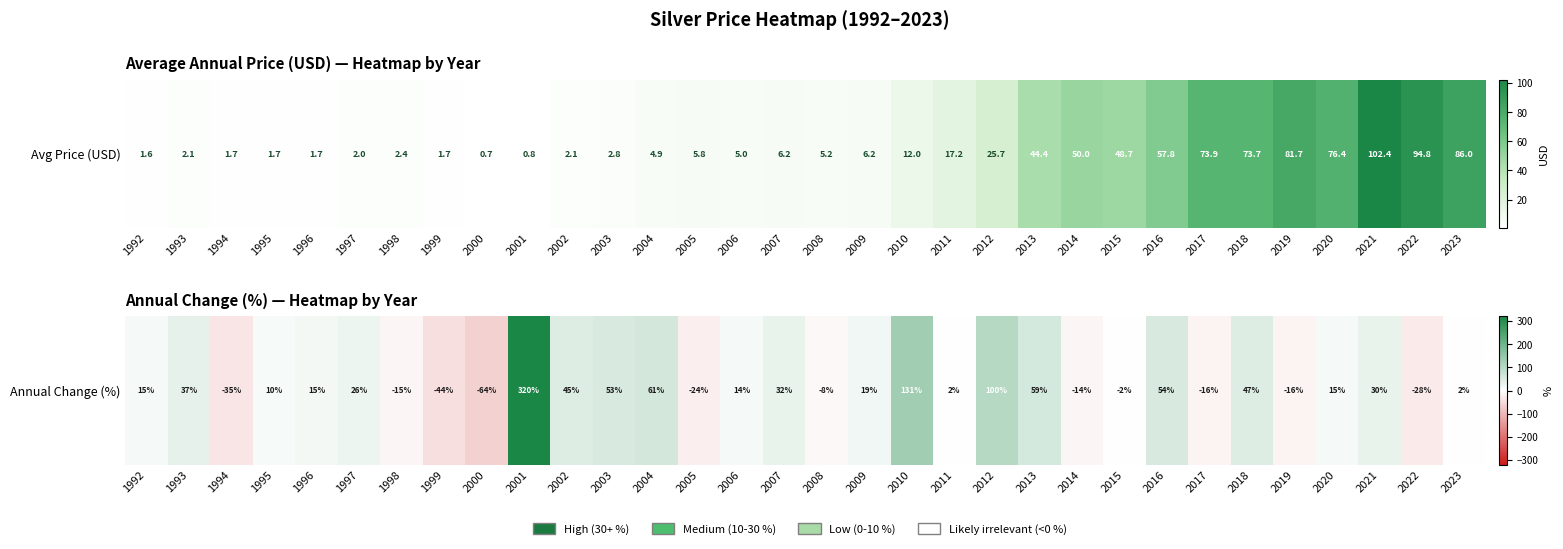

What is the greatest value displayed?

319.6